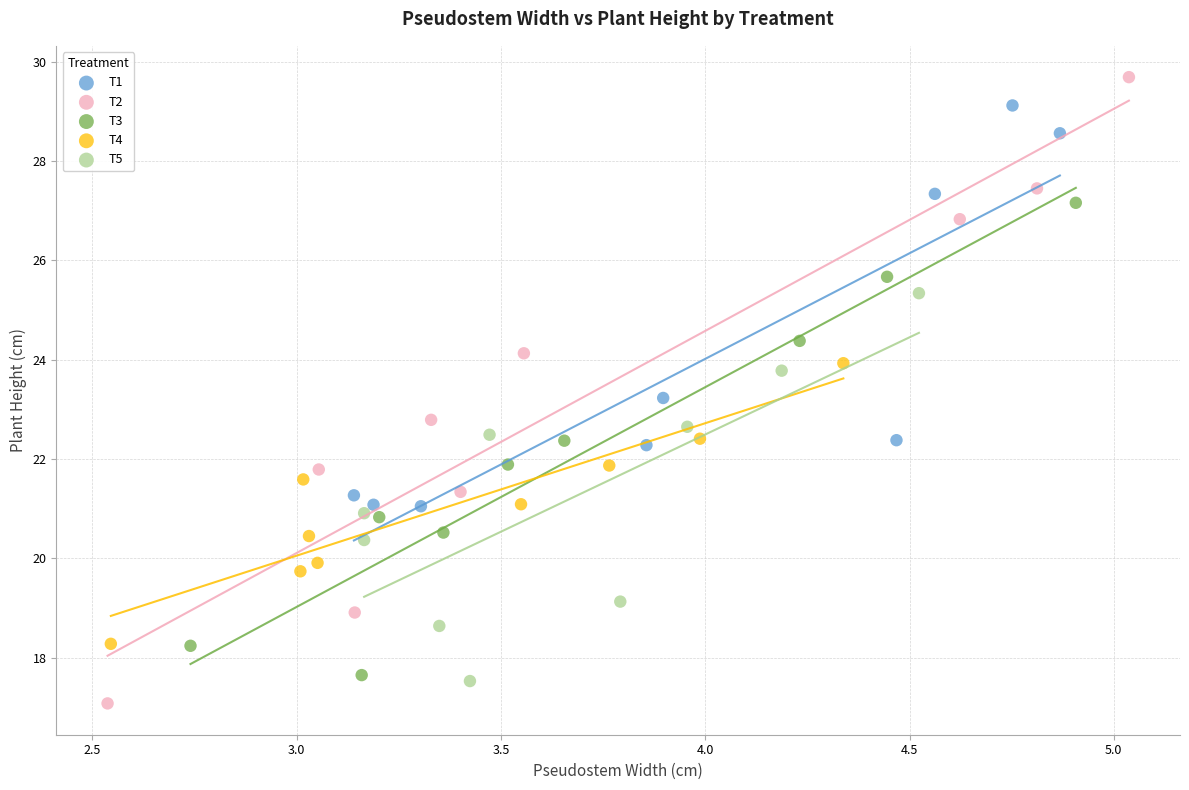

Which series contains the highest Y value?

T2